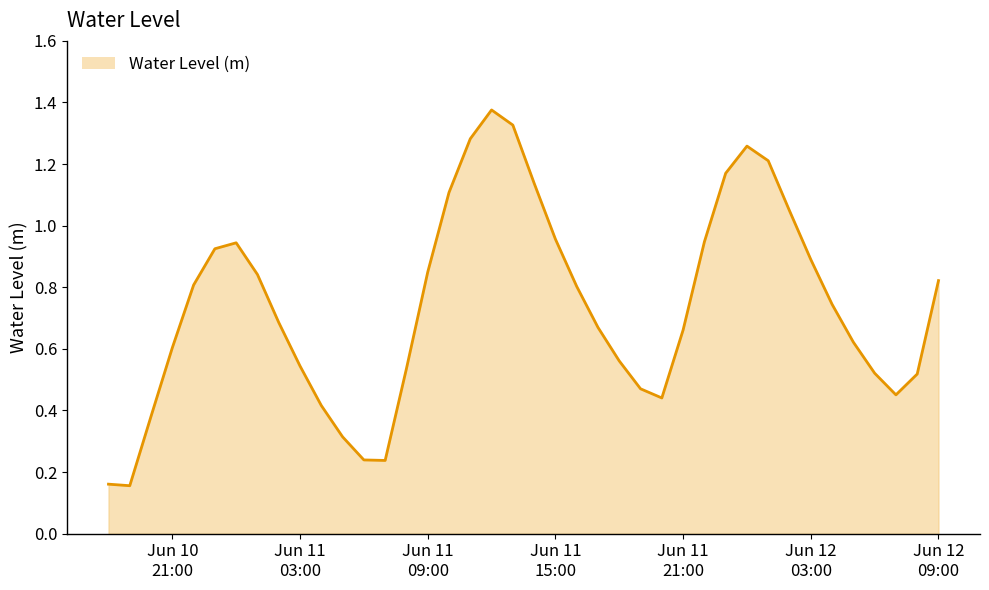

How many lines are shown in the chart?

1